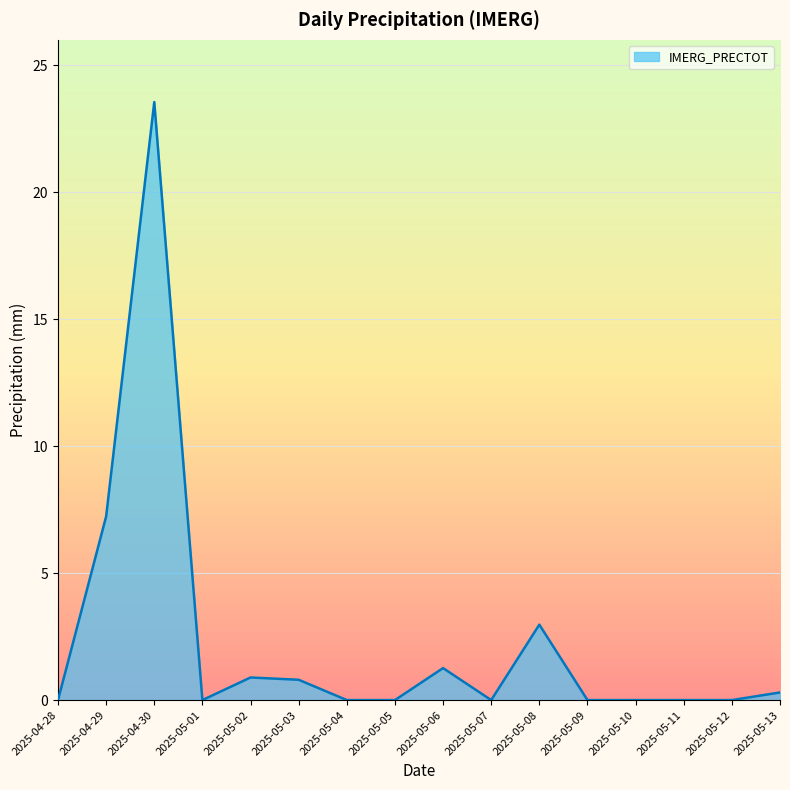

What is the maximum value shown in the chart?

23.6